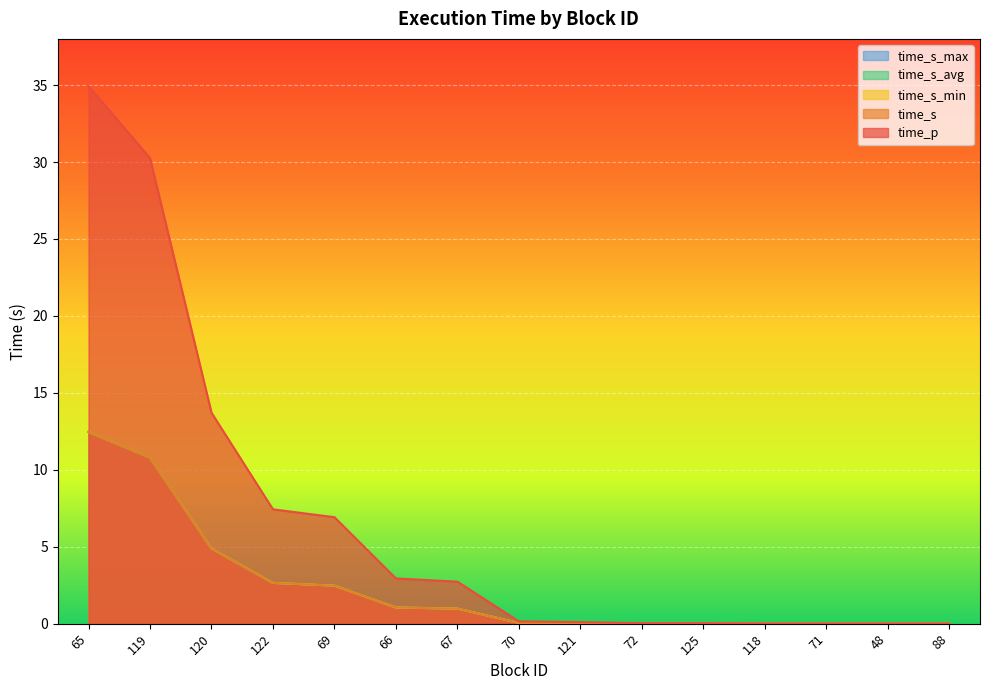

What is the average value of the time_s_min series?

2.4